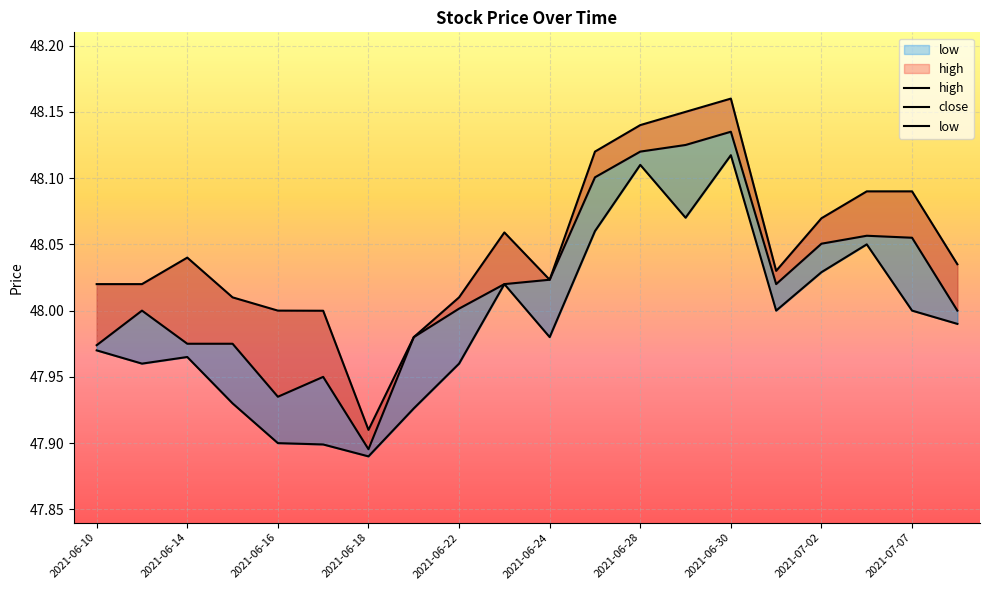

True or false: high and close intersect in this chart.

False